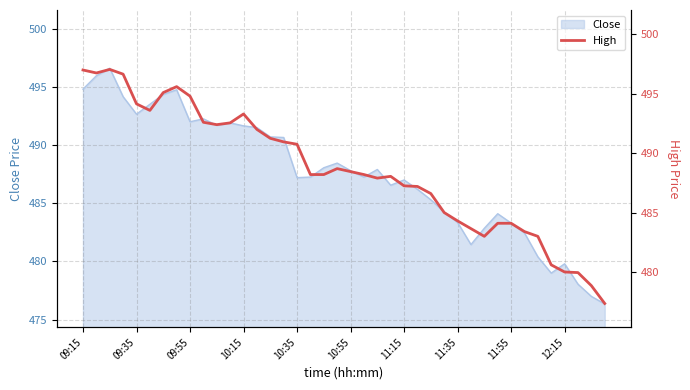

The Close series shows 319.0 at 11:55. True or false?

False